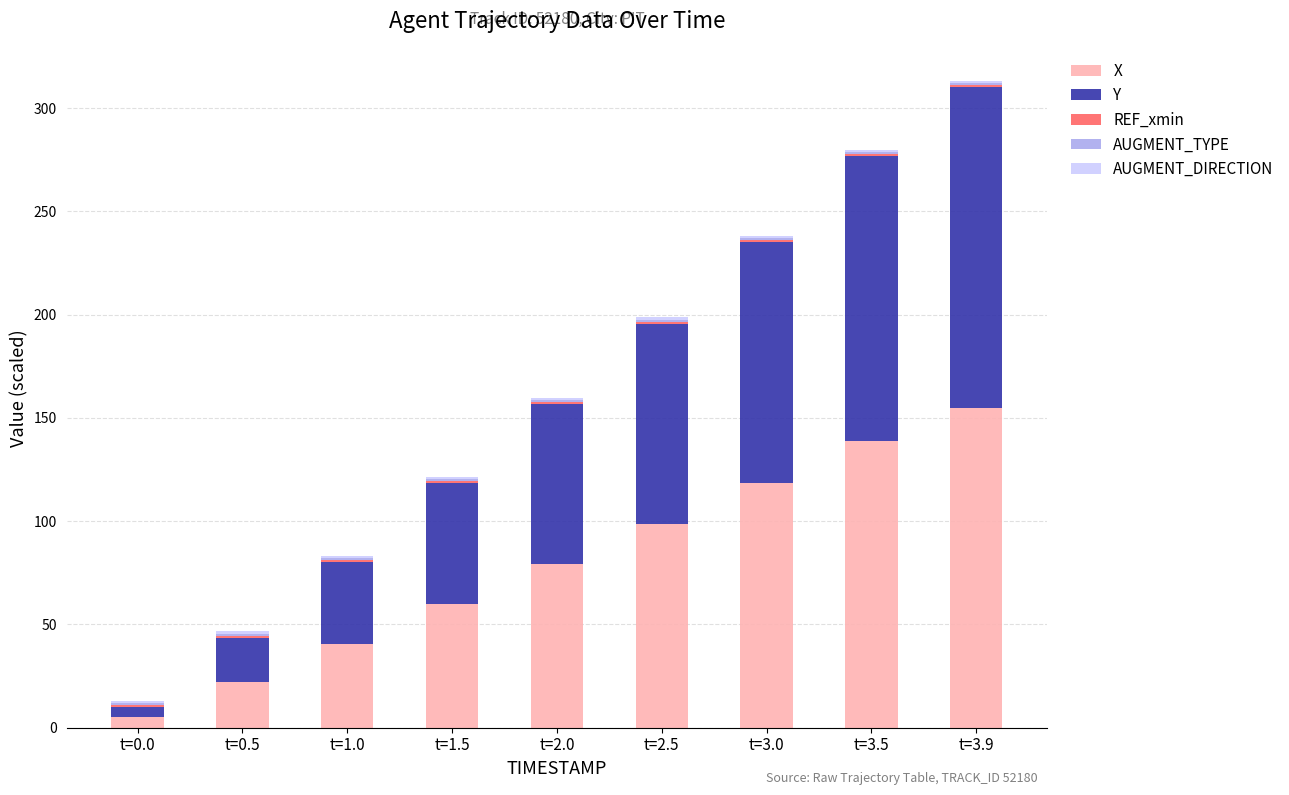

At which category is the sum across all series the highest?

t=3.9